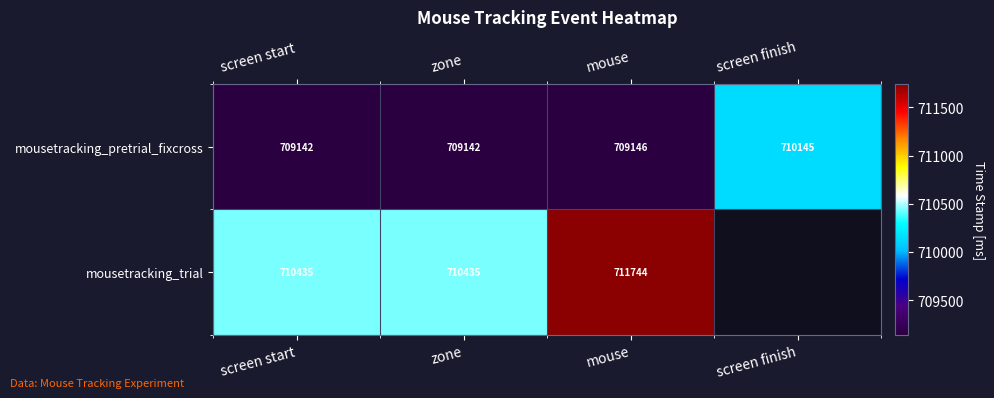

Where is mousetracking_pretrial_fixcross nearest to the value 709643?

mouse